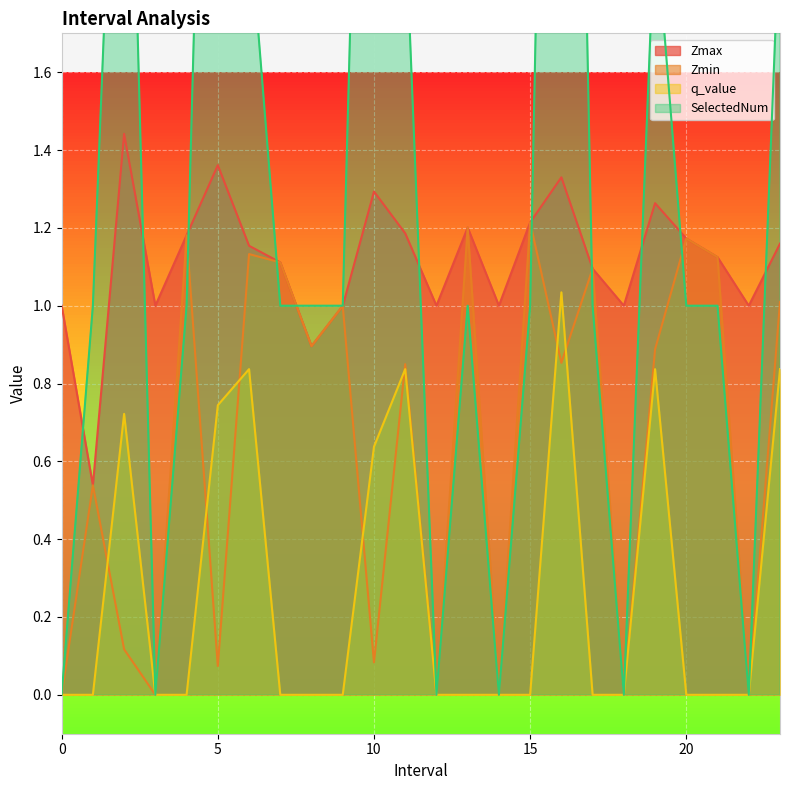

Which has a higher value, 16.0 or 0?

16.0